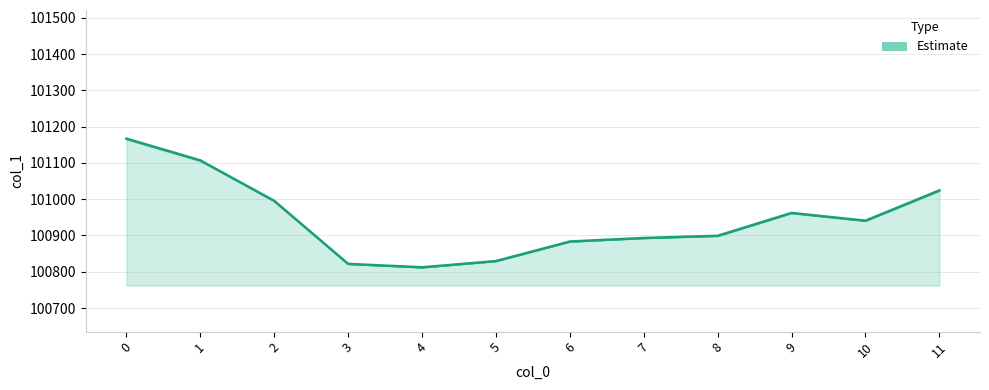

The chart shows a value of 26650.4 at 10. True or false?

False